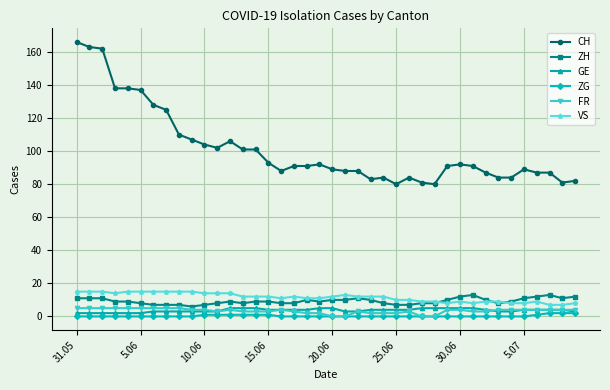

What is the difference between the second highest and minimum values in the ZG series?

2